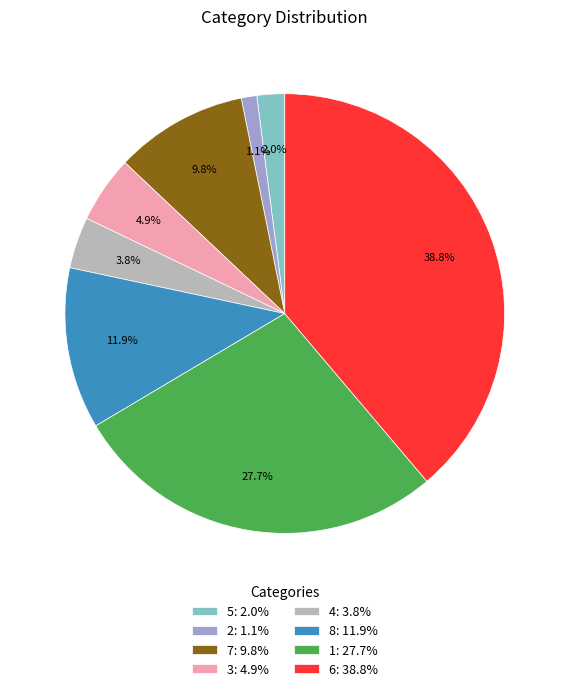

To the nearest percent, what portion does 1 represent?

28%